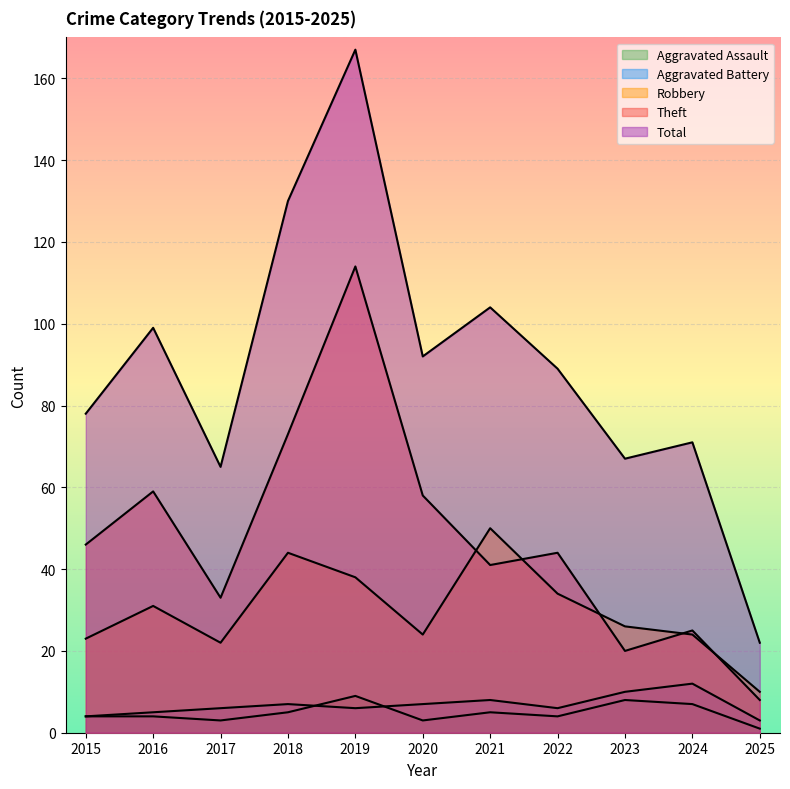

What is the highest value of the Aggravated Battery series?

12